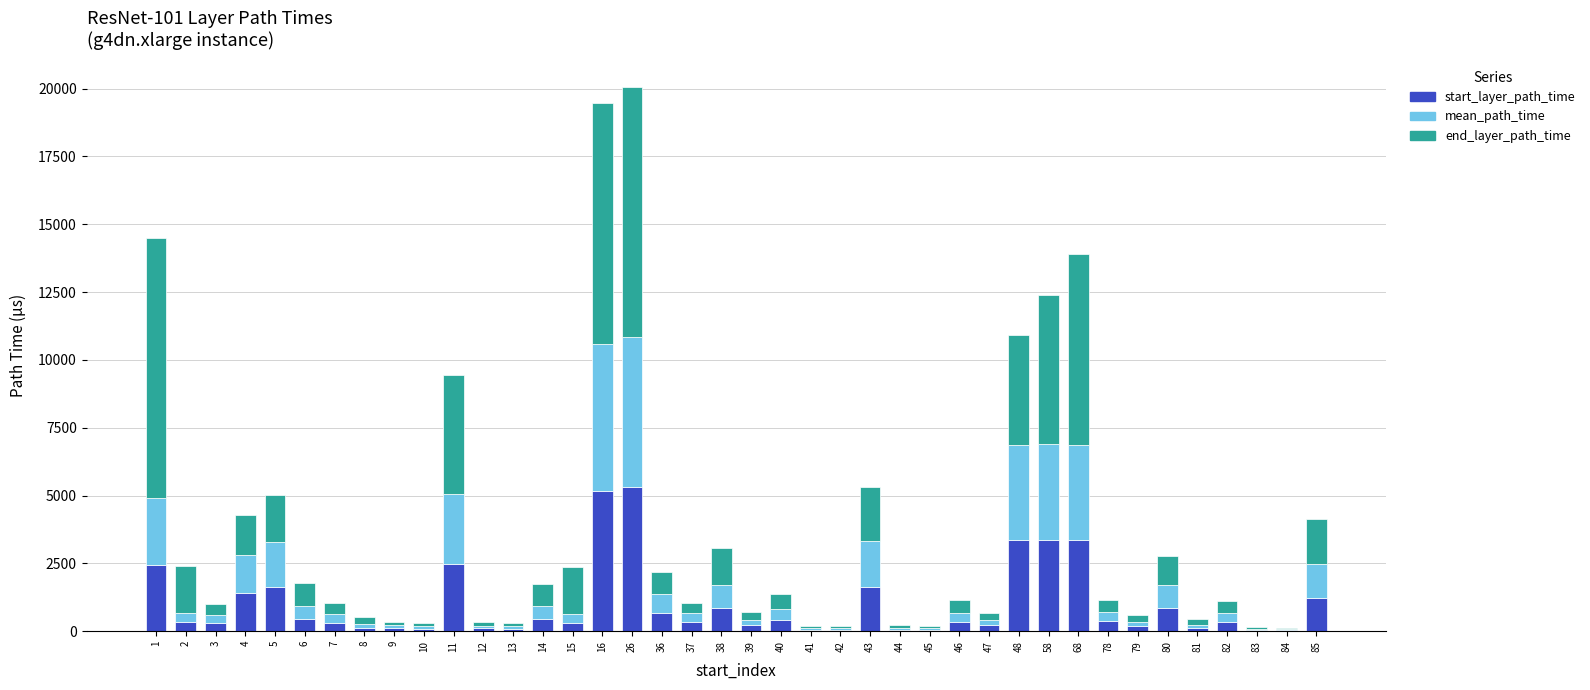

What is the total value across all series at 4?

4272.8